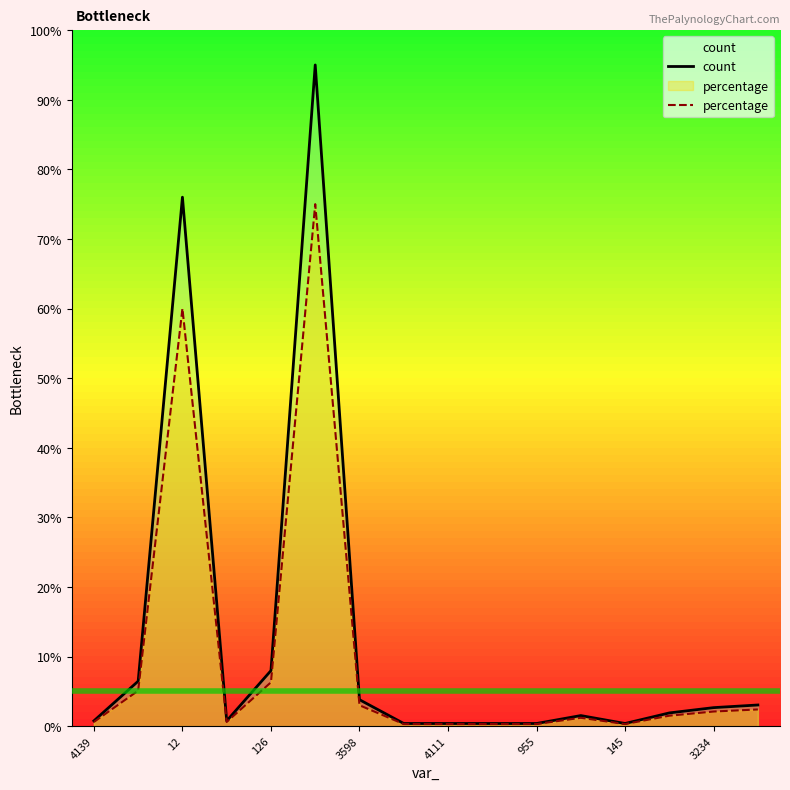

List the series in order of their peak value, highest first.

count, percentage